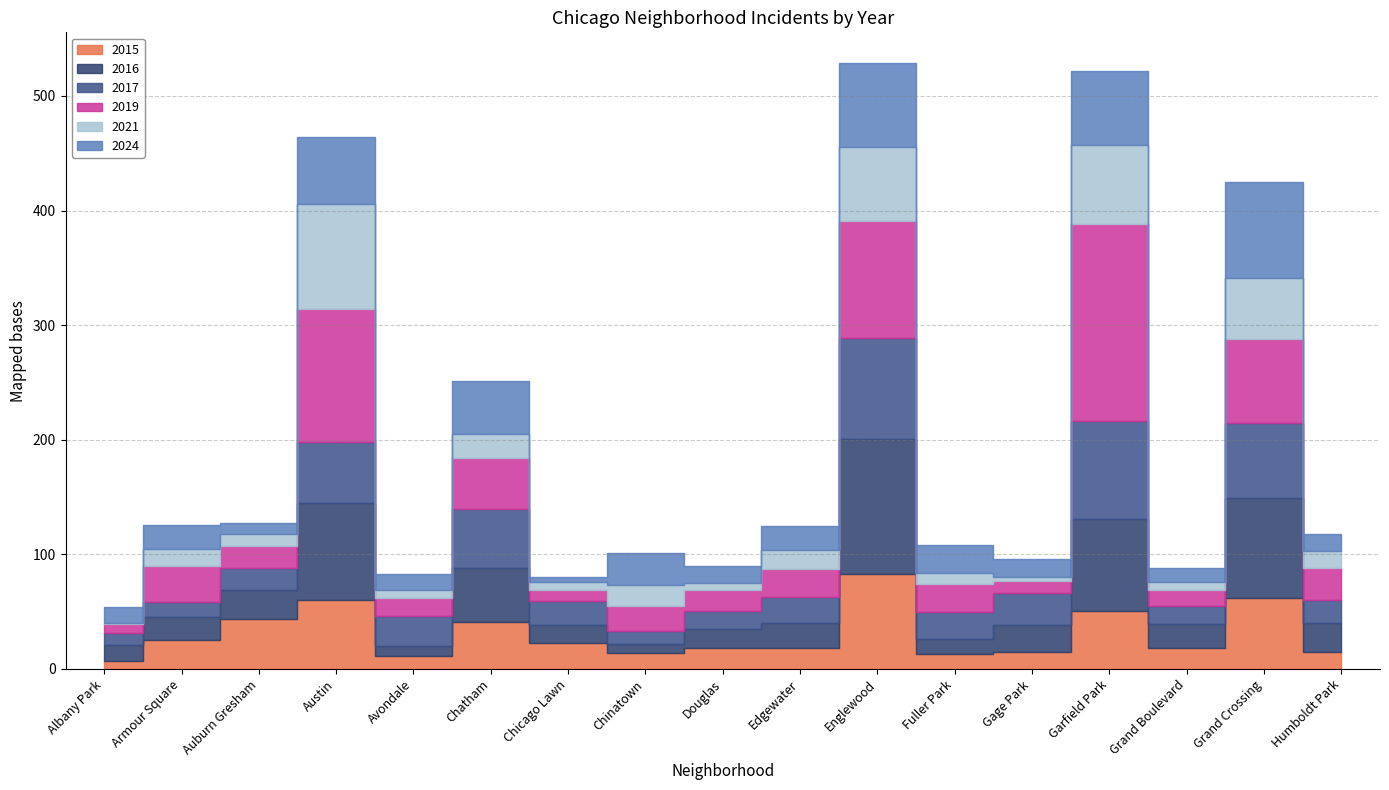

Where is the first local maximum for 2021?

Armour Square